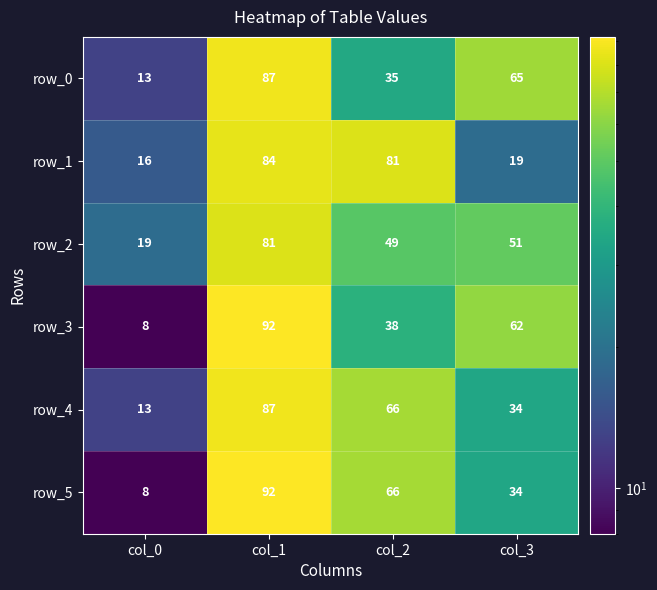

Reading left to right, list all the values displayed in this chart.

row_0: col_0=13	col_1=87	col_2=35	col_3=65
row_1: col_0=16	col_1=84	col_2=81	col_3=19
row_2: col_0=19	col_1=81	col_2=49	col_3=51
row_3: col_0=8	col_1=92	col_2=38	col_3=62
row_4: col_0=13	col_1=87	col_2=66	col_3=34
row_5: col_0=8	col_1=92	col_2=66	col_3=34